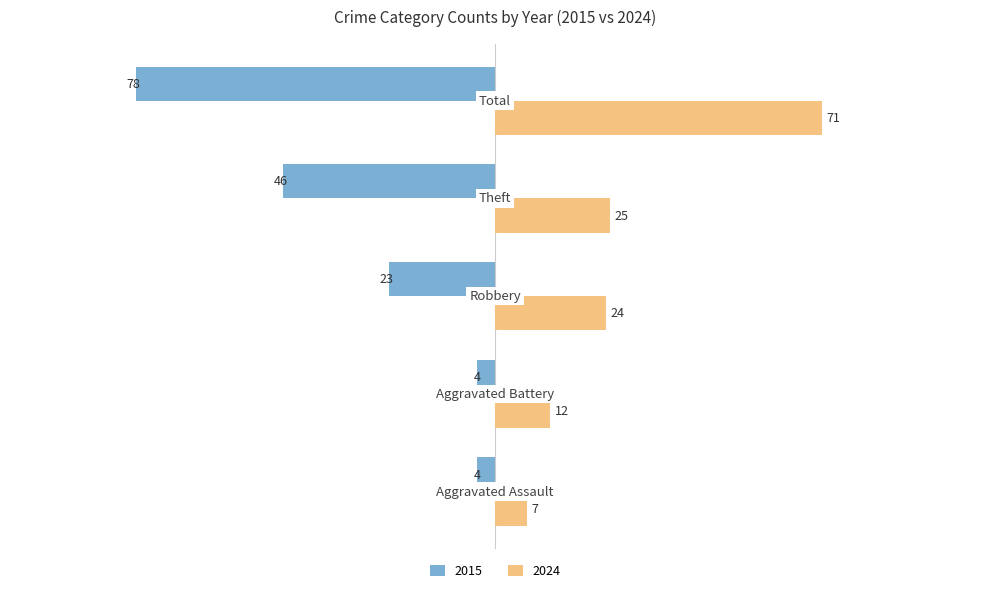

Which series has the widest spread of values?

2015